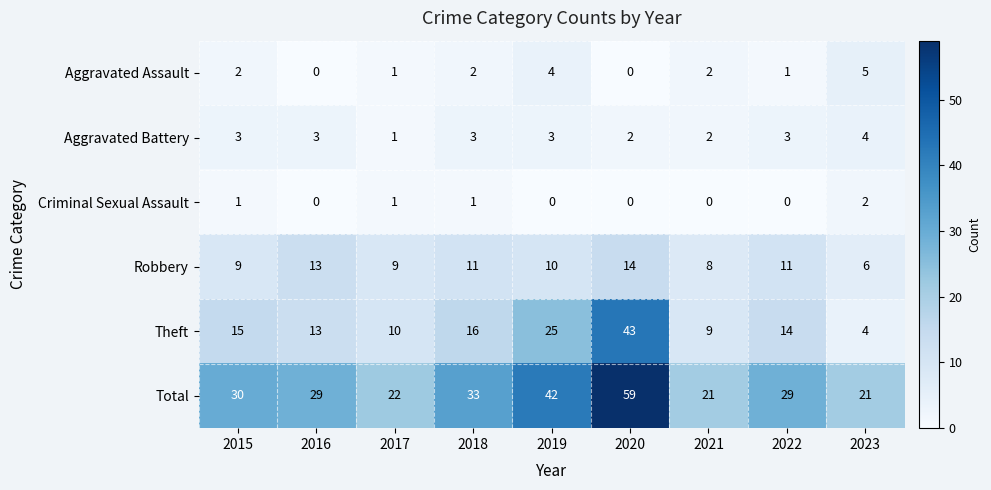

What is the difference between the second highest and second lowest values in the Aggravated Assault series?

4